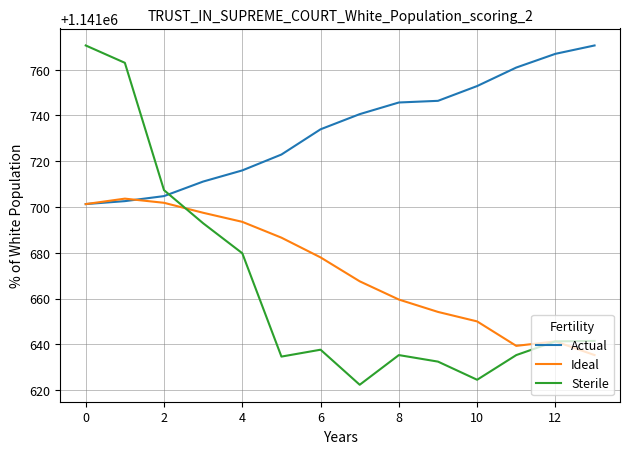

How many lines are shown in the chart?

3